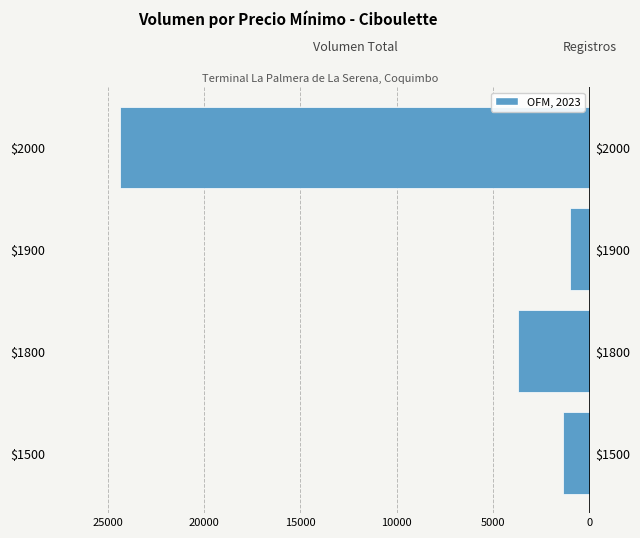

Which series has the widest spread of values?

Volumen Total